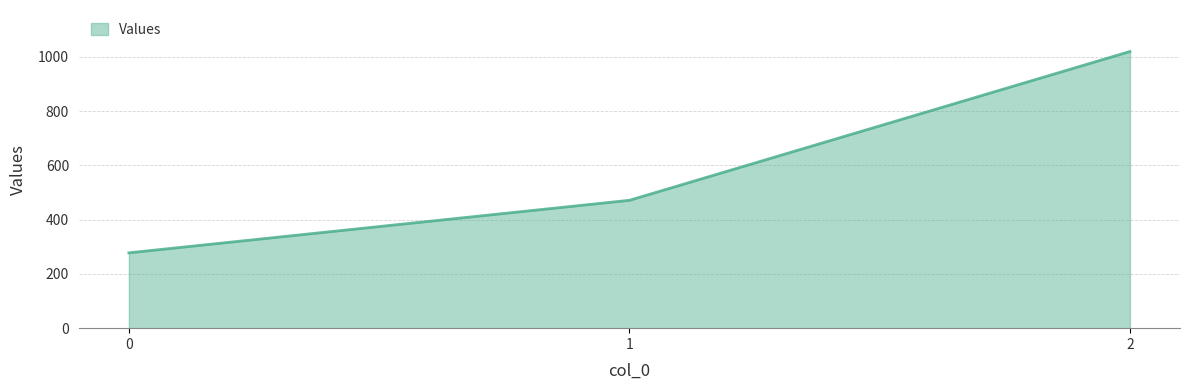

True or false: the data shows 1433.2 at 2.

False